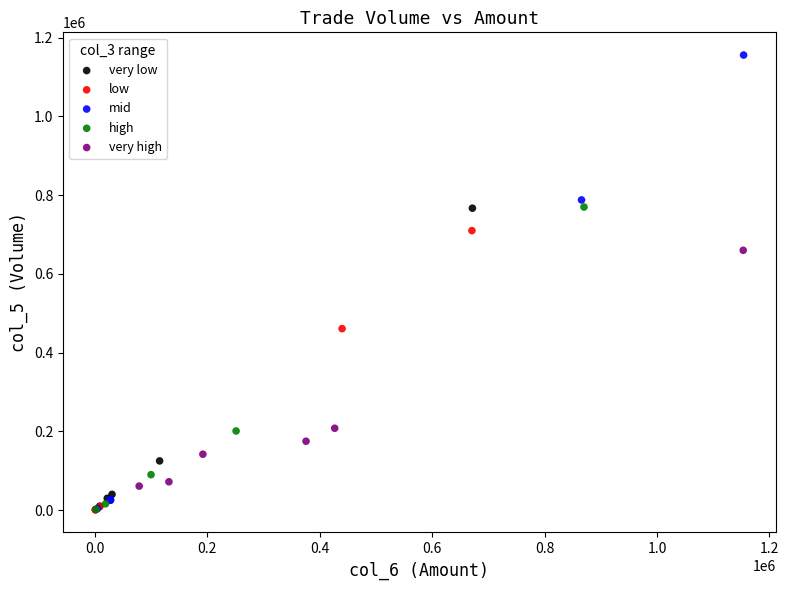

Which series has the widest spread of Y values?

mid